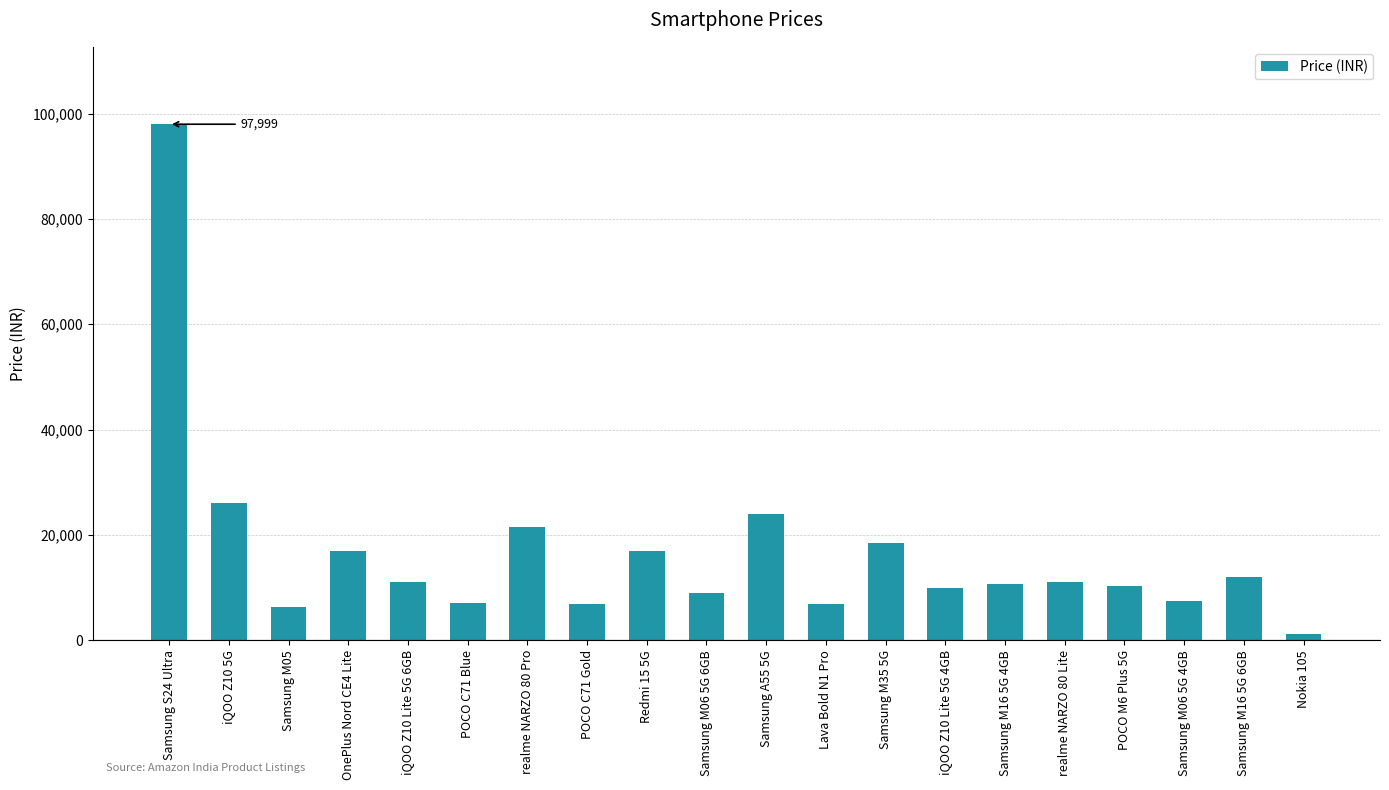

What is the smallest value displayed?

1199